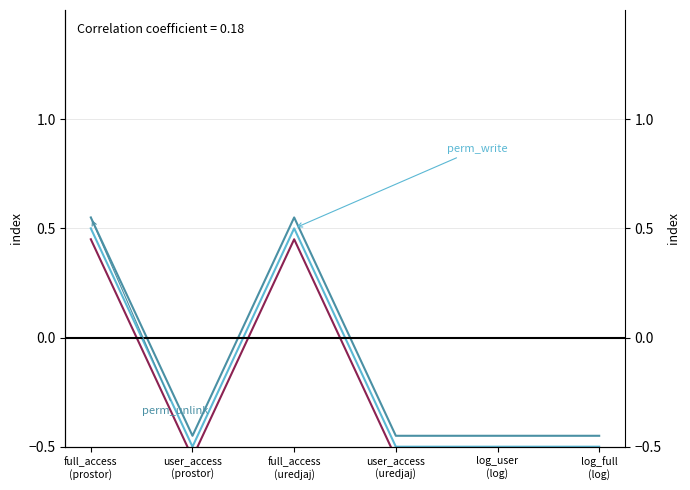

The perm_create series shows 0.5 at full_access
(prostor). True or false?

True